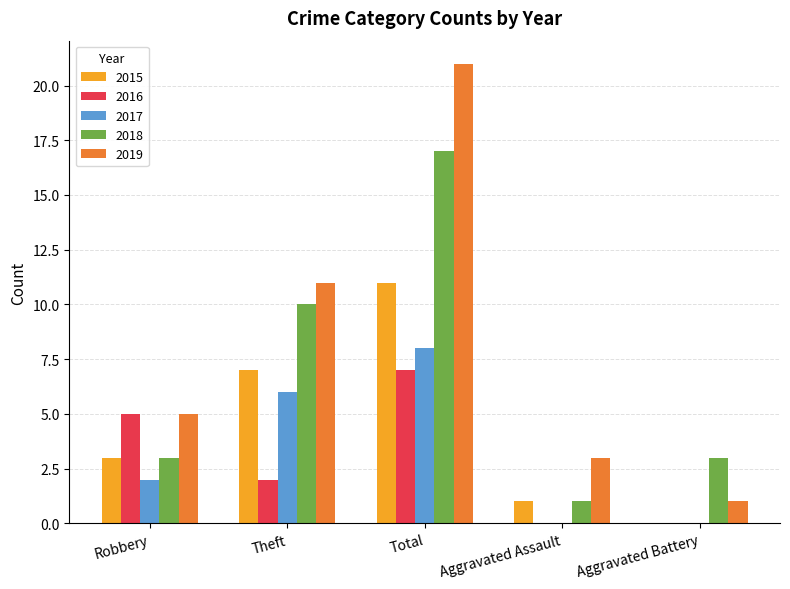

Which series has the largest total across all categories?

2019